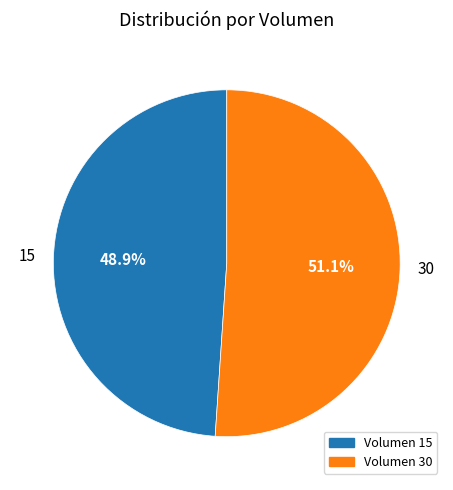

Which slice is the smallest?

15